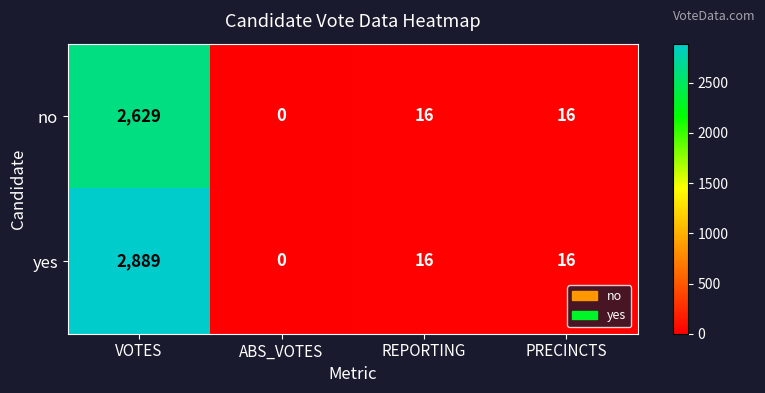

Which series changed the most between VOTES and REPORTING?

yes